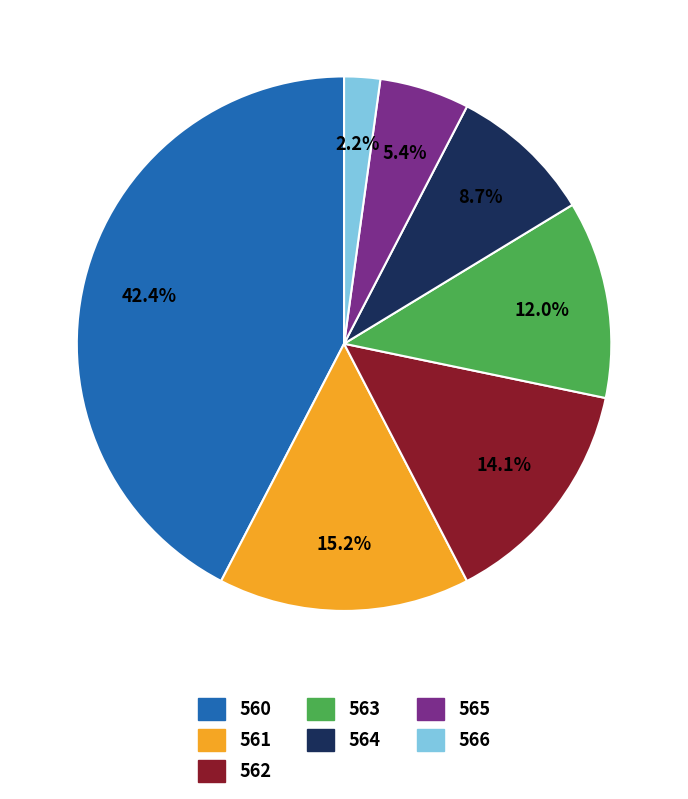

Is there any slice that represents more than half of the pie?

No